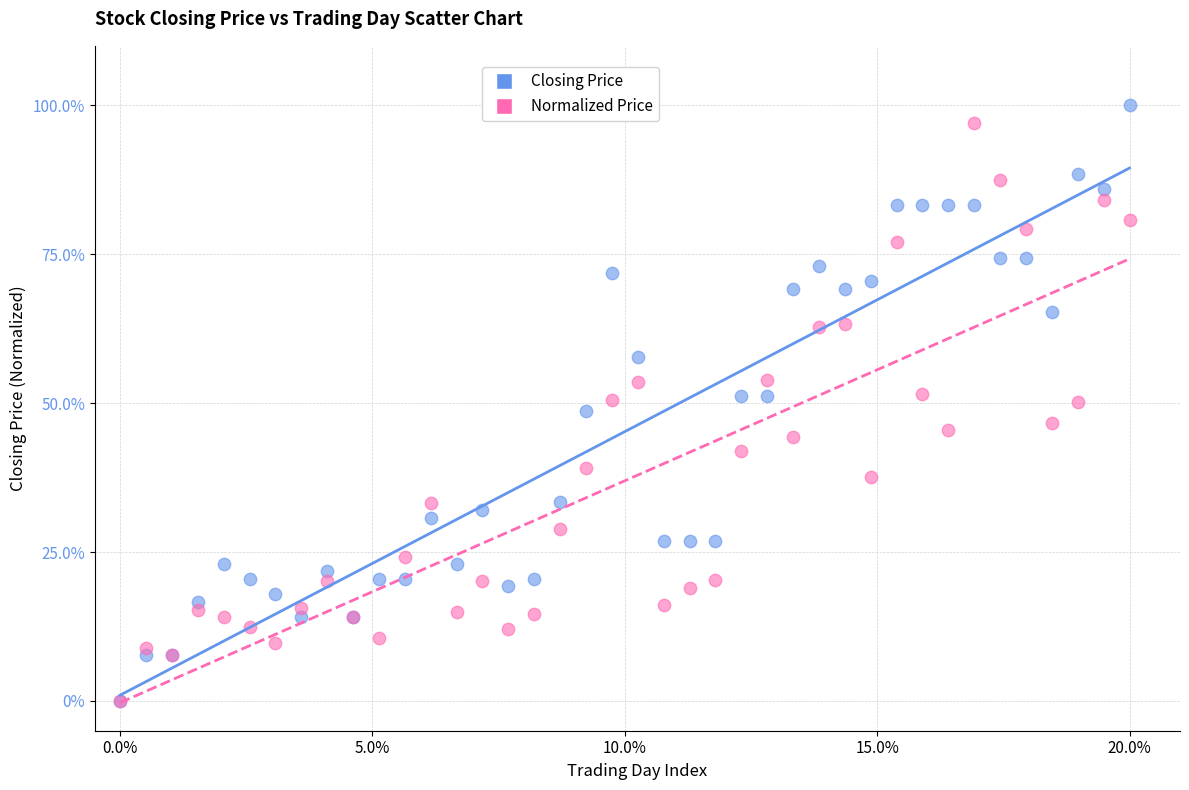

What are all the series names shown in the legend?

Closing Price, Normalized Price